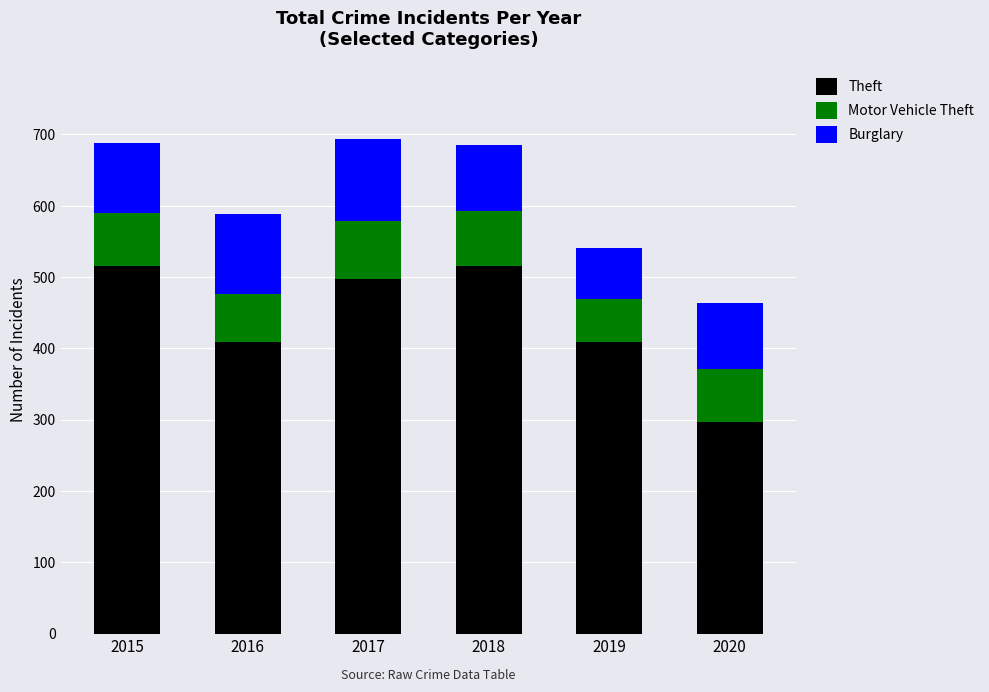

Is it true that Theft equals 118 at 2016?

False